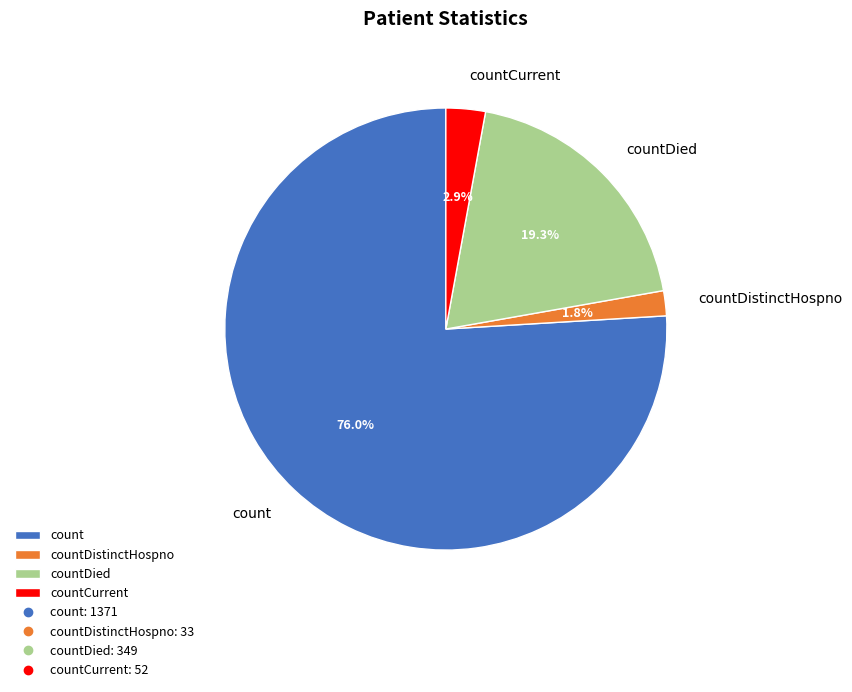

Is countDied the majority of the pie?

No